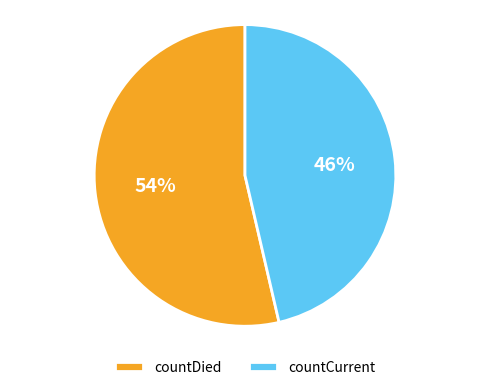

True or false: countDied accounts for 39% of the total.

False